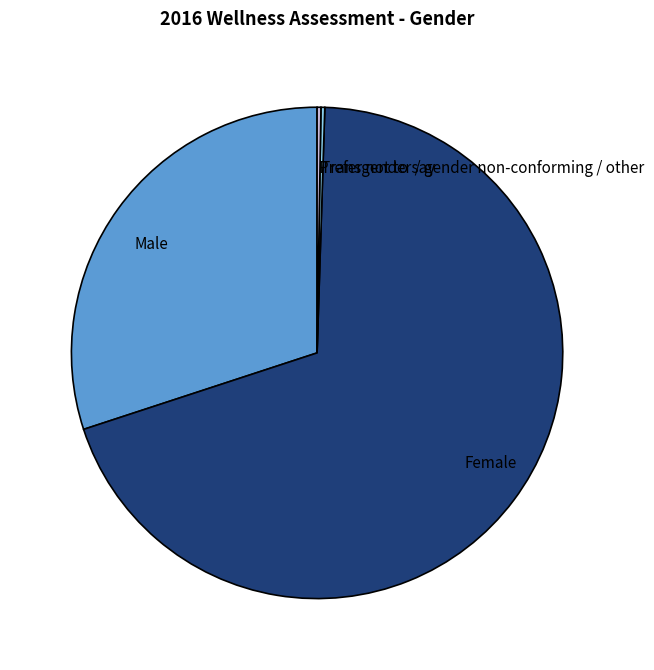

Is there any slice that represents more than half of the pie?

Yes